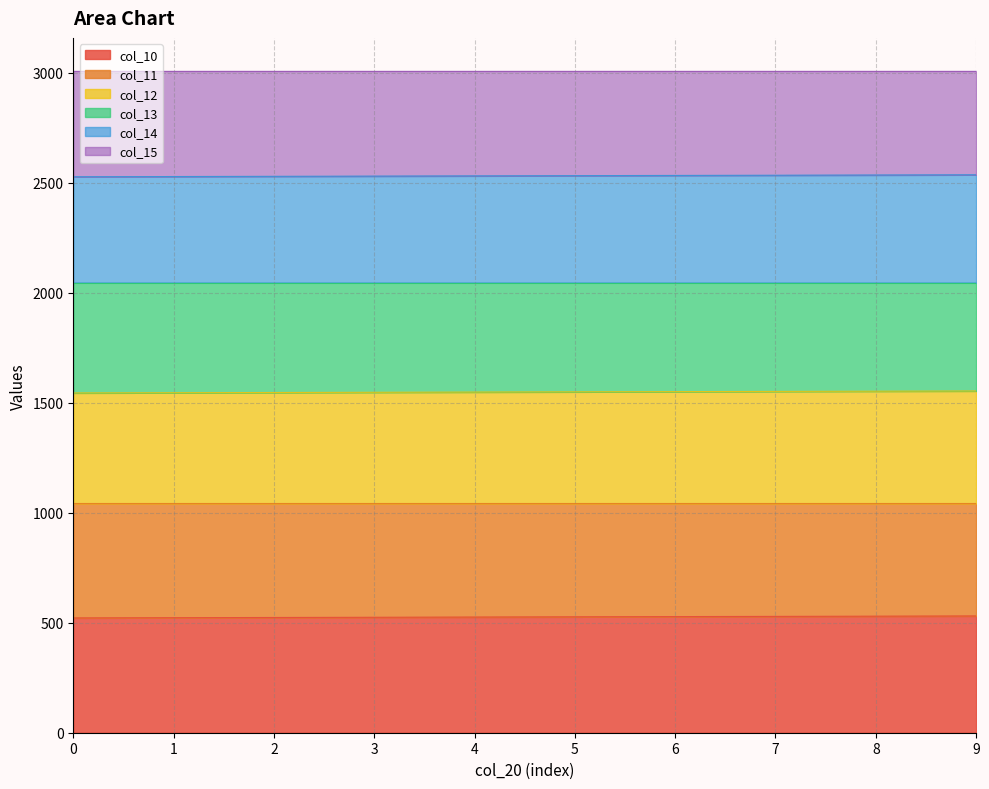

How many lines are shown in the chart?

6